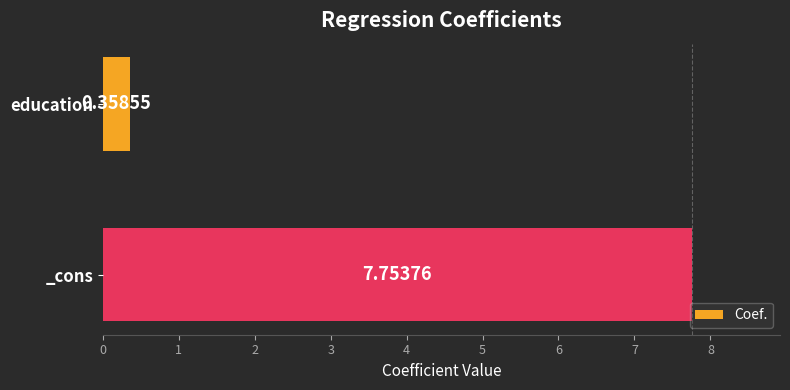

List the labels in order of value, largest first.

_cons, education